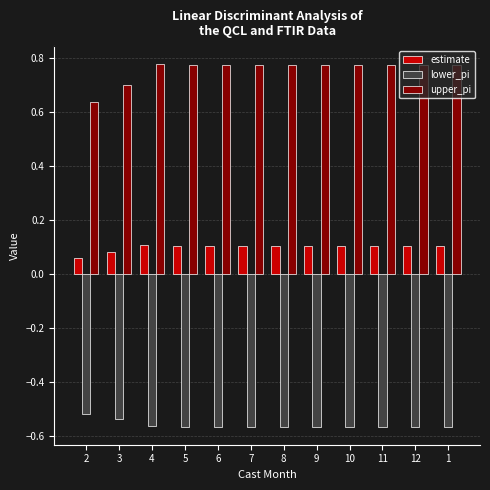

Is it true that estimate equals 0.1 at 10?

True